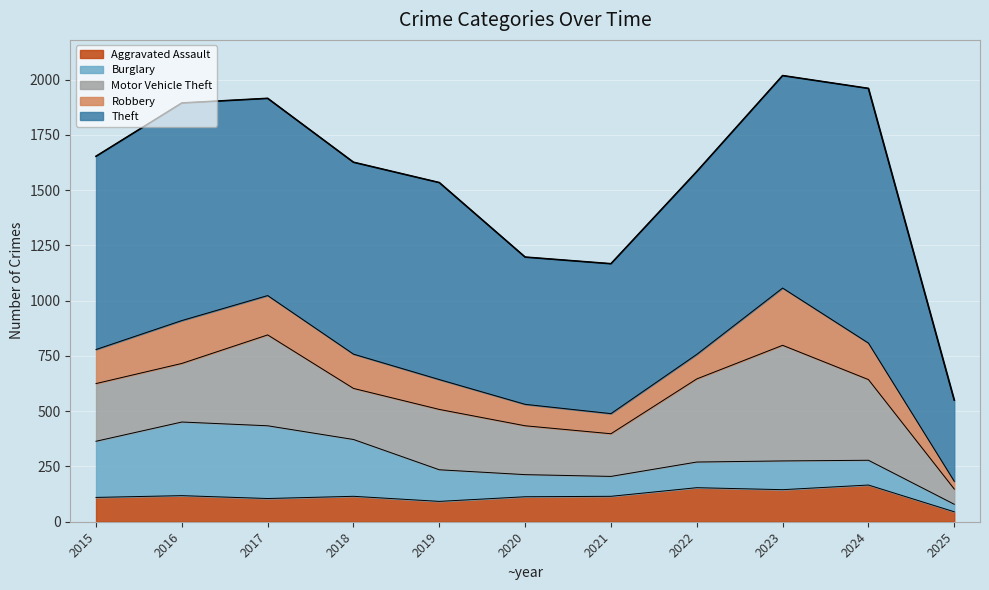

List the series in order of their peak value, lowest first.

Aggravated Assault, Robbery, Burglary, Motor Vehicle Theft, Theft